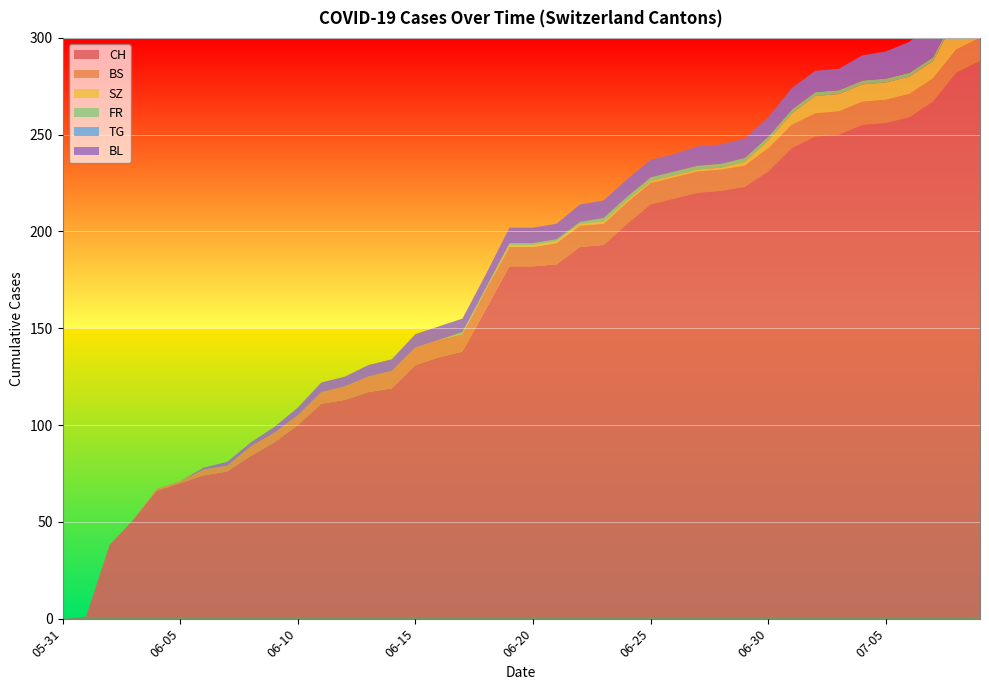

Reading left to right, what are all the values shown in this chart?

CH: 2020-05-31=0	2020-06-01=1	2020-06-02=38	2020-06-03=51	2020-06-04=66	2020-06-05=70	2020-06-06=74	2020-06-07=76	2020-06-08=84	2020-06-09=91	2020-06-10=100	2020-06-11=111	2020-06-12=113	2020-06-13=117	2020-06-14=119	2020-06-15=131	2020-06-16=135	2020-06-17=138	2020-06-18=160	2020-06-19=182	2020-06-20=182	2020-06-21=183	2020-06-22=192	2020-06-23=193	2020-06-24=204	2020-06-25=214	2020-06-26=217	2020-06-27=220	2020-06-28=221	2020-06-29=223	2020-06-30=231	2020-07-01=243	2020-07-02=249	2020-07-03=250	2020-07-04=255	2020-07-05=256	2020-07-06=259	2020-07-07=267	2020-07-08=282	2020-07-09=288
BS: 2020-05-31=0	2020-06-01=0	2020-06-02=0	2020-06-03=0	2020-06-04=1	2020-06-05=1	2020-06-06=3	2020-06-07=3	2020-06-08=5	2020-06-09=5	2020-06-10=5	2020-06-11=6	2020-06-12=7	2020-06-13=8	2020-06-14=9	2020-06-15=9	2020-06-16=9	2020-06-17=9	2020-06-18=10	2020-06-19=10	2020-06-20=10	2020-06-21=11	2020-06-22=11	2020-06-23=11	2020-06-24=11	2020-06-25=11	2020-06-26=11	2020-06-27=11	2020-06-28=11	2020-06-29=11	2020-06-30=12	2020-07-01=12	2020-07-02=12	2020-07-03=12	2020-07-04=12	2020-07-05=12	2020-07-06=12	2020-07-07=12	2020-07-08=12	2020-07-09=12
SZ: 2020-05-31=0	2020-06-01=0	2020-06-02=0	2020-06-03=0	2020-06-04=0	2020-06-05=0	2020-06-06=0	2020-06-07=0	2020-06-08=0	2020-06-09=0	2020-06-10=0	2020-06-11=0	2020-06-12=0	2020-06-13=0	2020-06-14=0	2020-06-15=0	2020-06-16=0	2020-06-17=0	2020-06-18=0	2020-06-19=1	2020-06-20=1	2020-06-21=1	2020-06-22=1	2020-06-23=1	2020-06-24=1	2020-06-25=1	2020-06-26=1	2020-06-27=1	2020-06-28=1	2020-06-29=2	2020-06-30=4	2020-07-01=6	2020-07-02=9	2020-07-03=9	2020-07-04=9	2020-07-05=9	2020-07-06=9	2020-07-07=9	2020-07-08=17	2020-07-09=17
FR: 2020-05-31=0	2020-06-01=0	2020-06-02=0	2020-06-03=0	2020-06-04=0	2020-06-05=0	2020-06-06=0	2020-06-07=0	2020-06-08=0	2020-06-09=0	2020-06-10=0	2020-06-11=0	2020-06-12=0	2020-06-13=0	2020-06-14=0	2020-06-15=0	2020-06-16=0	2020-06-17=1	2020-06-18=1	2020-06-19=1	2020-06-20=1	2020-06-21=1	2020-06-22=1	2020-06-23=2	2020-06-24=2	2020-06-25=2	2020-06-26=2	2020-06-27=2	2020-06-28=2	2020-06-29=2	2020-06-30=2	2020-07-01=2	2020-07-02=2	2020-07-03=2	2020-07-04=2	2020-07-05=2	2020-07-06=2	2020-07-07=2	2020-07-08=2	2020-07-09=2
TG: 2020-05-31=0	2020-06-01=0	2020-06-02=0	2020-06-03=0	2020-06-04=0	2020-06-05=0	2020-06-06=0	2020-06-07=0	2020-06-08=0	2020-06-09=0	2020-06-10=0	2020-06-11=0	2020-06-12=0	2020-06-13=0	2020-06-14=0	2020-06-15=0	2020-06-16=0	2020-06-17=0	2020-06-18=0	2020-06-19=0	2020-06-20=0	2020-06-21=0	2020-06-22=0	2020-06-23=0	2020-06-24=0	2020-06-25=0	2020-06-26=0	2020-06-27=0	2020-06-28=0	2020-06-29=0	2020-06-30=0	2020-07-01=0	2020-07-02=0	2020-07-03=0	2020-07-04=0	2020-07-05=0	2020-07-06=0	2020-07-07=0	2020-07-08=0	2020-07-09=0
BL: 2020-05-31=0	2020-06-01=0	2020-06-02=0	2020-06-03=0	2020-06-04=0	2020-06-05=0	2020-06-06=1	2020-06-07=2	2020-06-08=2	2020-06-09=3	2020-06-10=4	2020-06-11=5	2020-06-12=5	2020-06-13=6	2020-06-14=6	2020-06-15=7	2020-06-16=7	2020-06-17=7	2020-06-18=7	2020-06-19=8	2020-06-20=8	2020-06-21=8	2020-06-22=9	2020-06-23=9	2020-06-24=9	2020-06-25=9	2020-06-26=9	2020-06-27=10	2020-06-28=10	2020-06-29=10	2020-06-30=10	2020-07-01=11	2020-07-02=11	2020-07-03=11	2020-07-04=13	2020-07-05=14	2020-07-06=16	2020-07-07=18	2020-07-08=19	2020-07-09=20